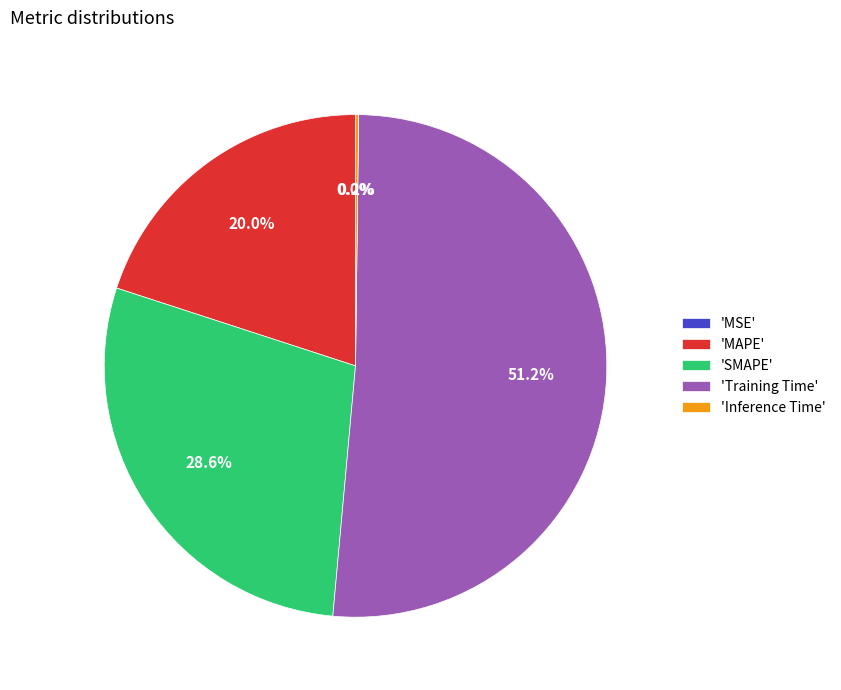

What percentage is NOT represented by 'SMAPE'?

71.4%